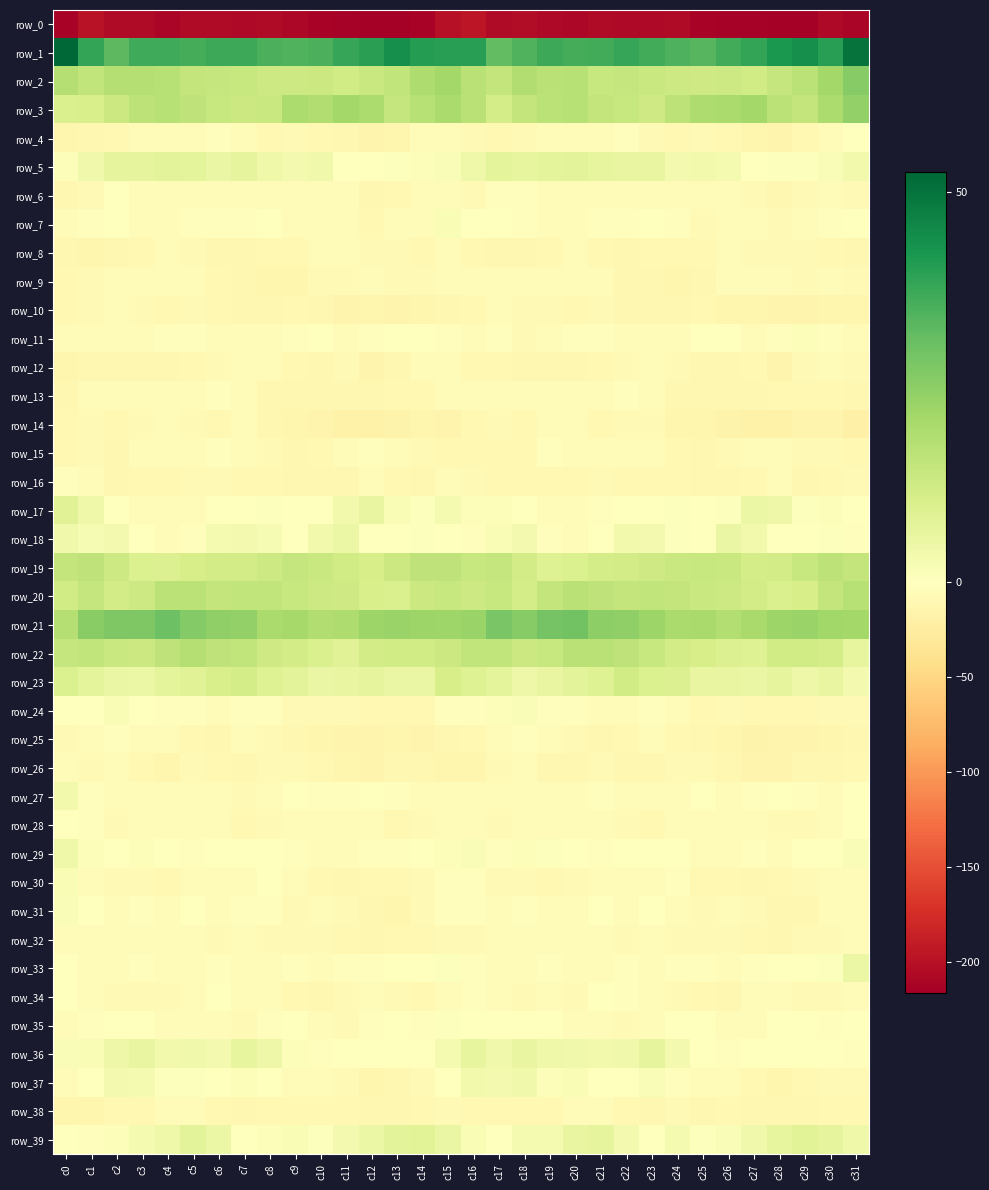

The value of row_2 at c8 is 21.8. True or false?

False